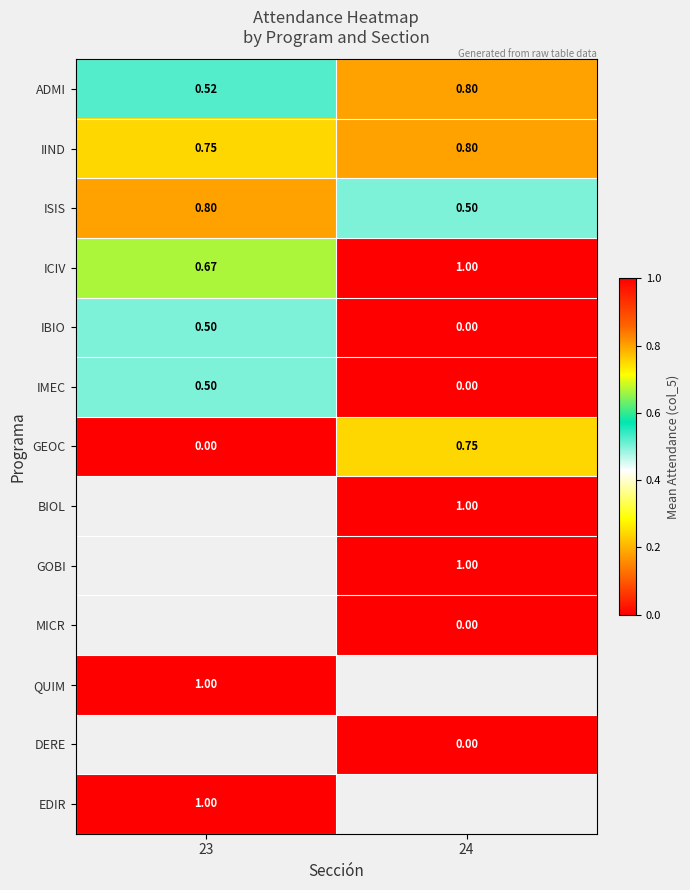

Is the value of QUIM at 23 greater than the value of DERE at 24?

Yes